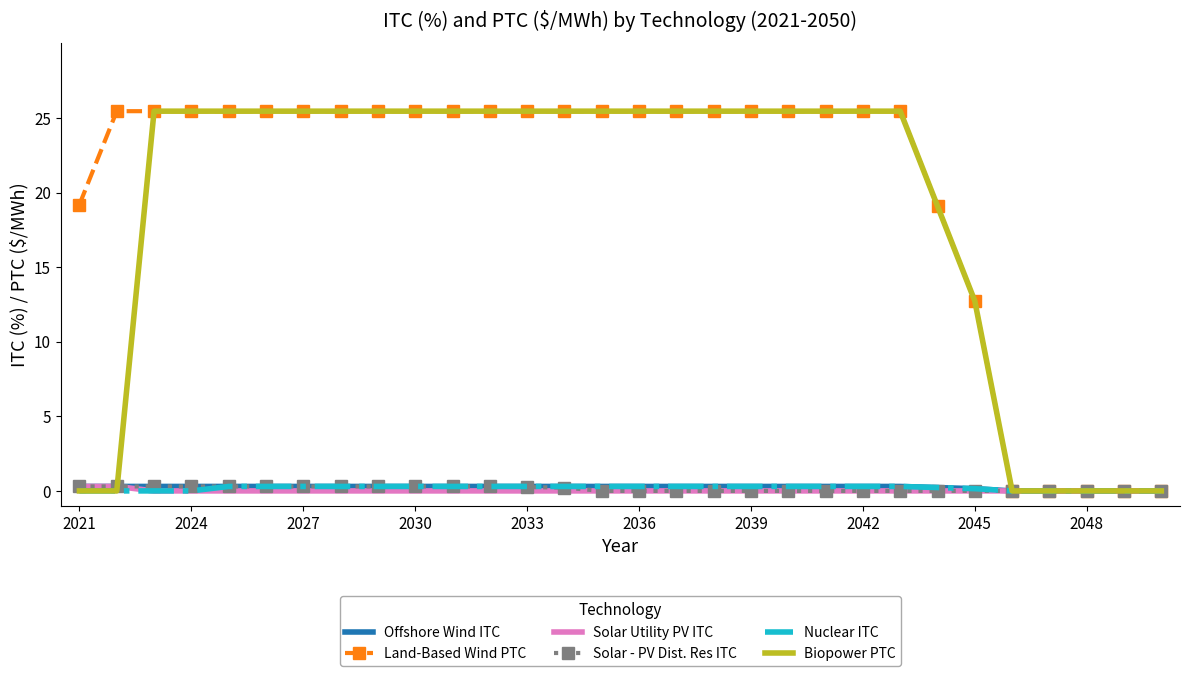

Which series has the largest total across all categories?

Land-Based Wind PTC